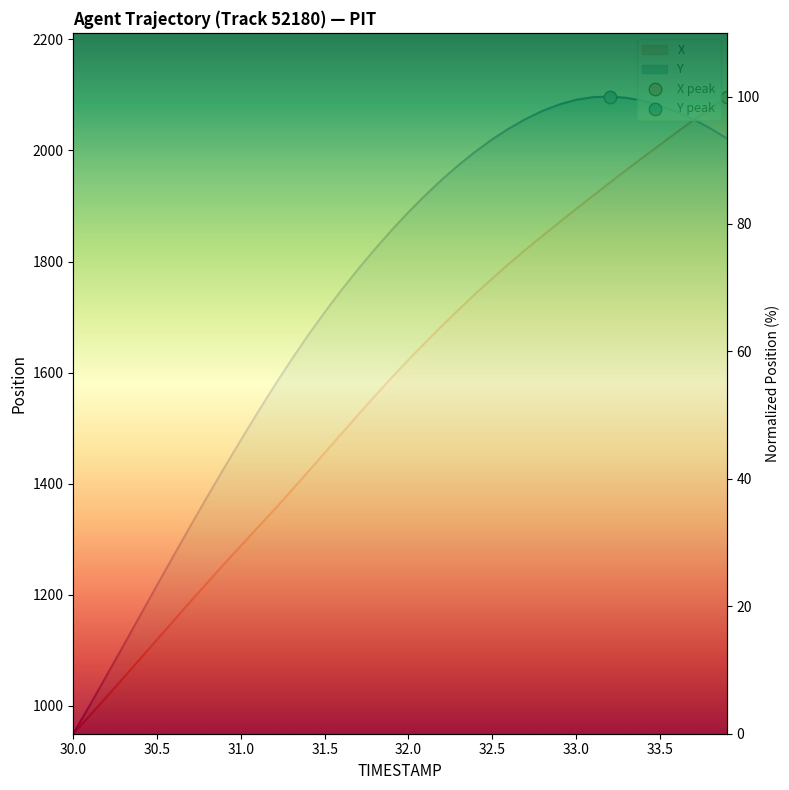

Which series has the largest total across all categories?

Y